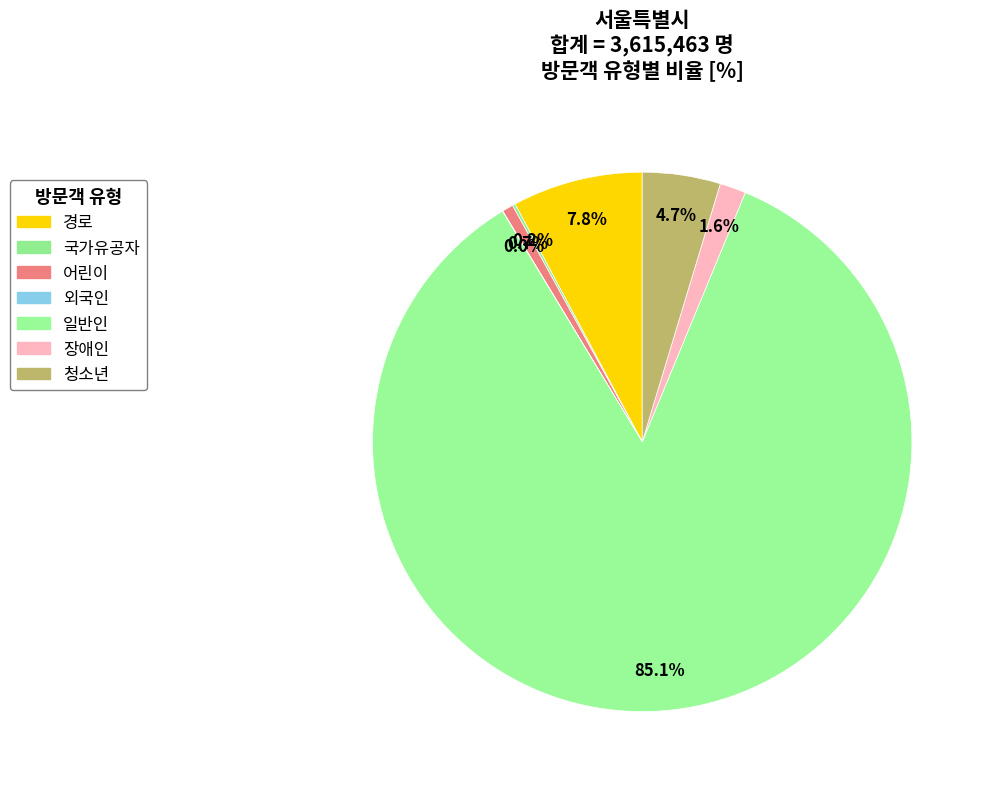

How many slices are in this pie chart?

7